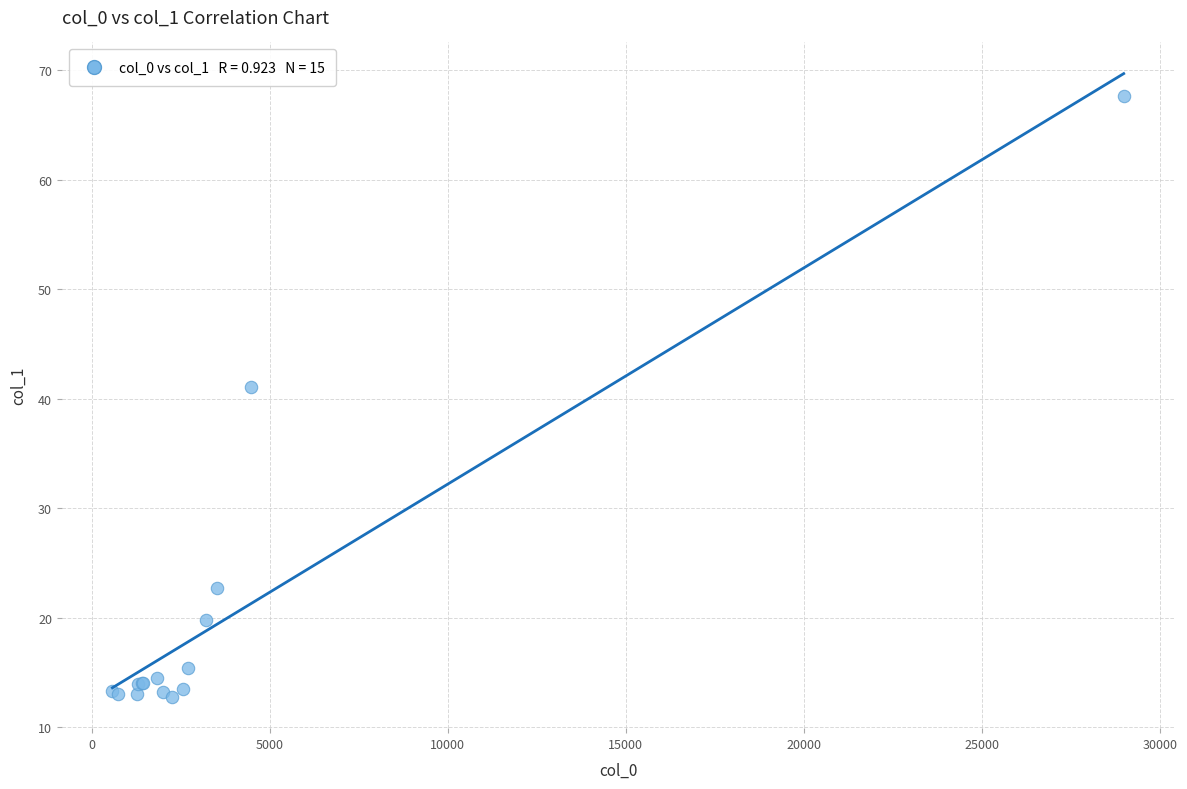

What Y value in the scatter plot is closest to 40?

41.1